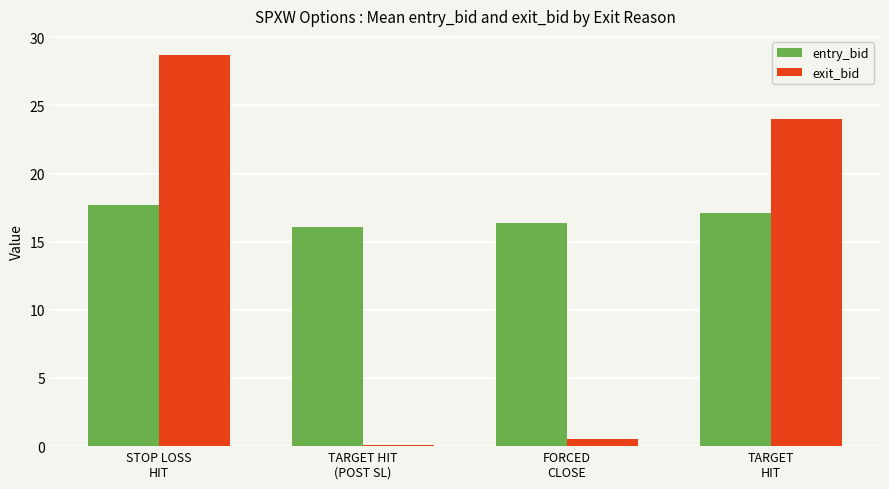

What are all the series names shown in the legend?

entry_bid, exit_bid